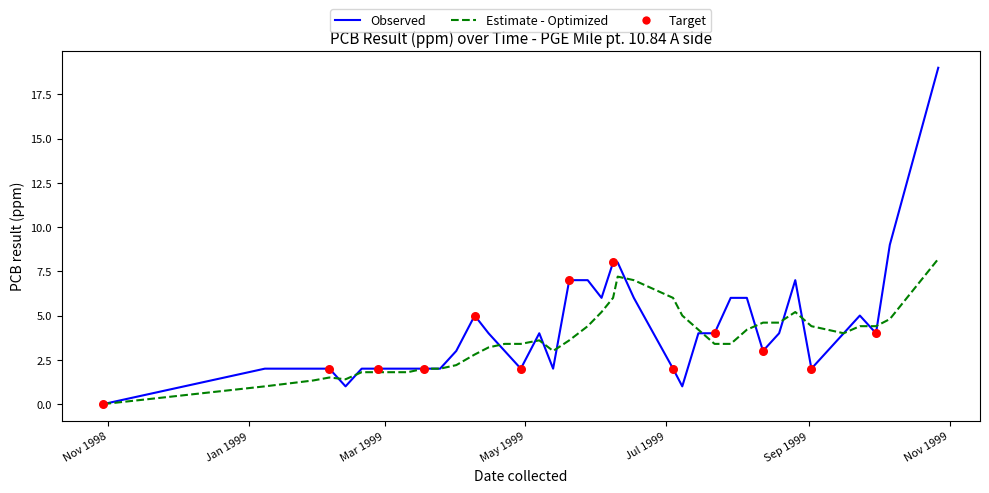

Which series has the largest range (max minus min)?

Observed